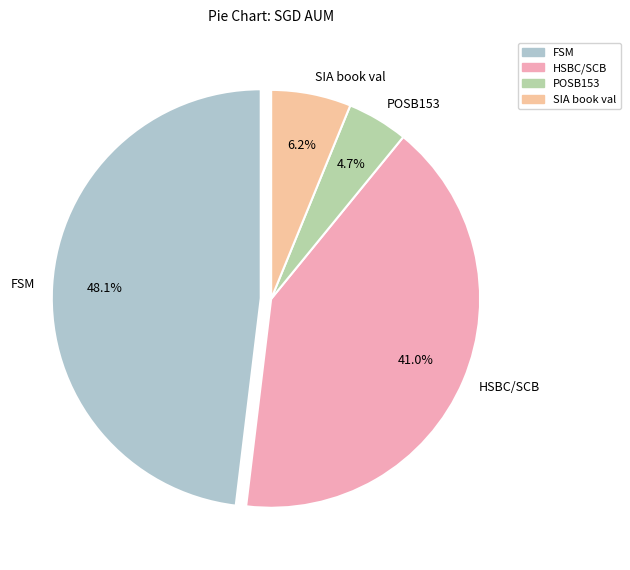

Between POSB153 and FSM, which is larger?

FSM